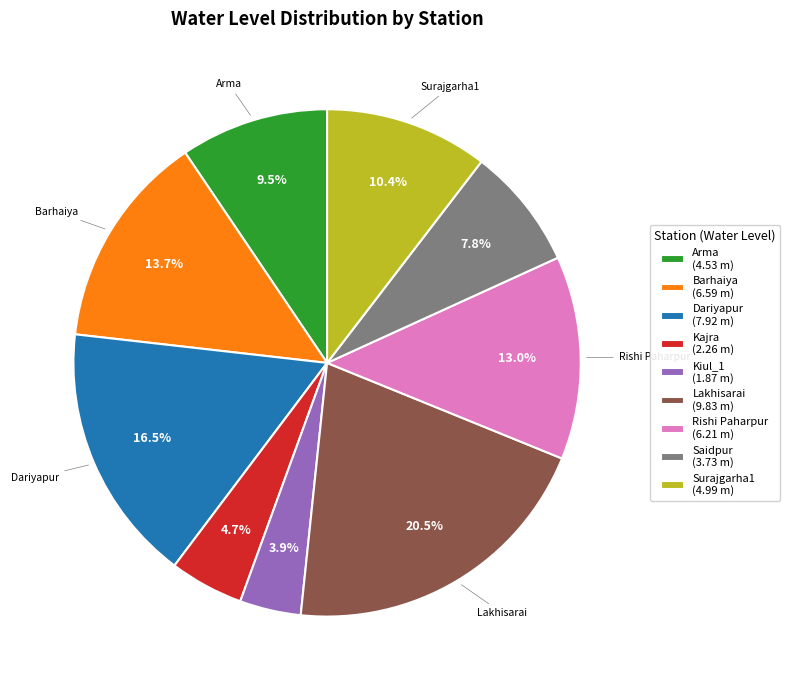

Rank the categories by value from lowest to highest.

Kiul_1, Kajra, Saidpur, Arma, Surajgarha1, Rishi Paharpur, Barhaiya, Dariyapur, Lakhisarai